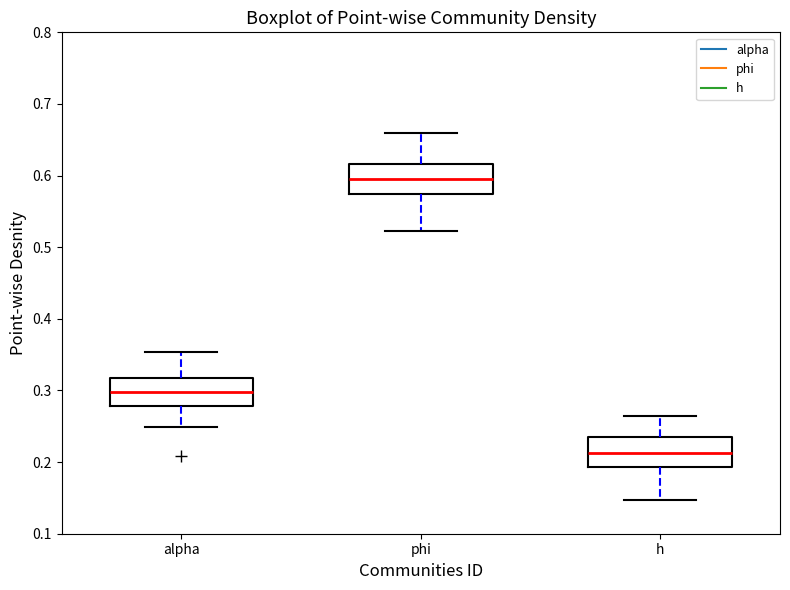

Reading left to right, read every box against the y-axis: the position of its median line, the range the box covers, and the ends of its whiskers. The values are not printed on the chart, so give them approximately, as read against the axis.

alpha: median 0.30, box 0.28 to 0.32, whiskers 0.25 to 0.35
phi: median 0.60, box 0.57 to 0.62, whiskers 0.52 to 0.66
h: median 0.21, box 0.19 to 0.24, whiskers 0.15 to 0.26